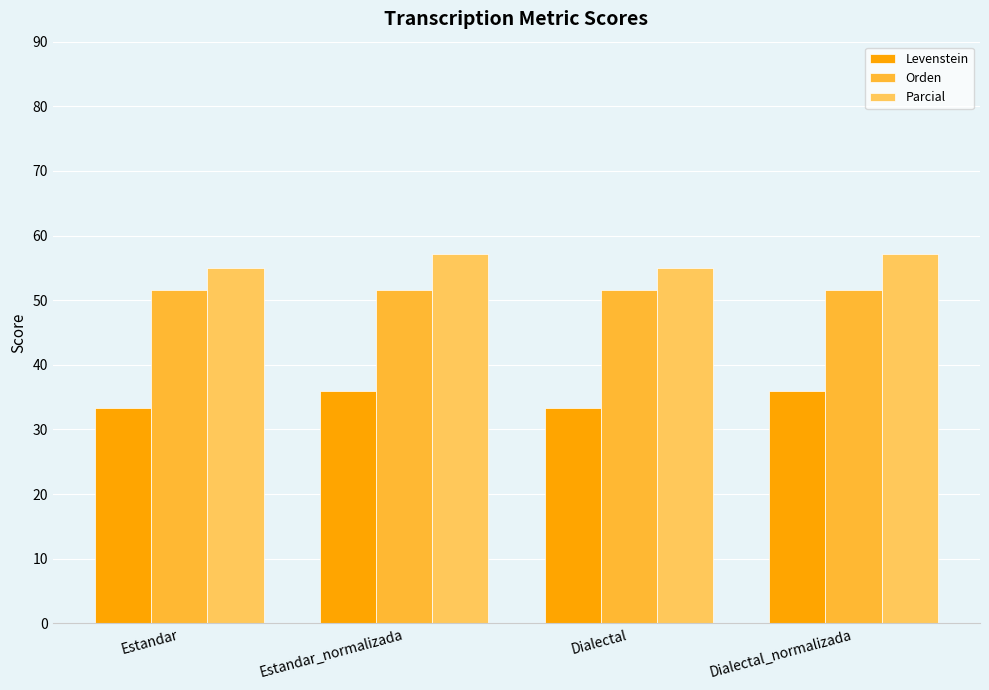

True or false: Parcial has a value of 57.1 at Estandar_normalizada.

True